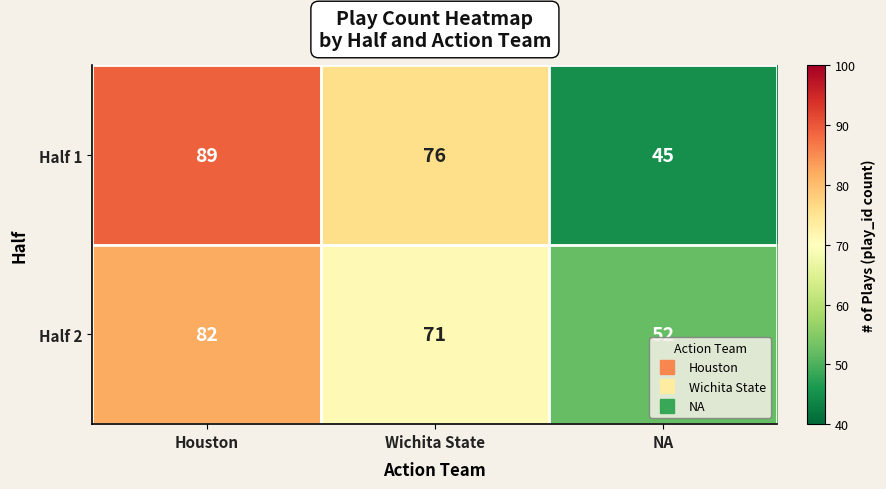

Reading left to right, transcribe all the data shown in this chart.

Half 1: Houston=89	Wichita State=76	NA=45
Half 2: Houston=82	Wichita State=71	NA=52